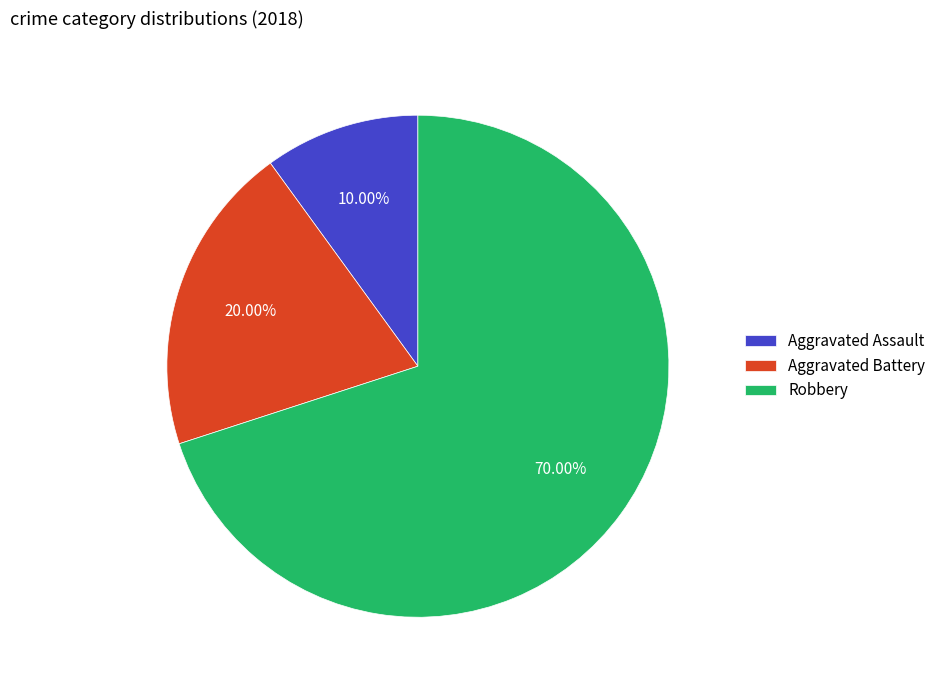

True or false: Aggravated Assault accounts for 2% of the total.

False